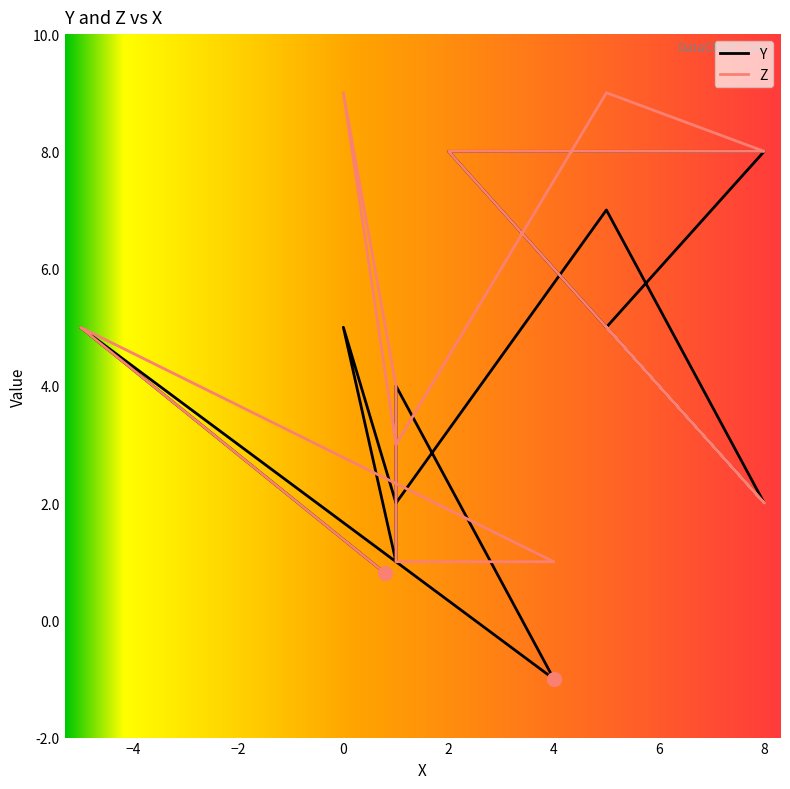

What is the difference between the Z values at 1 and 0?

8.0